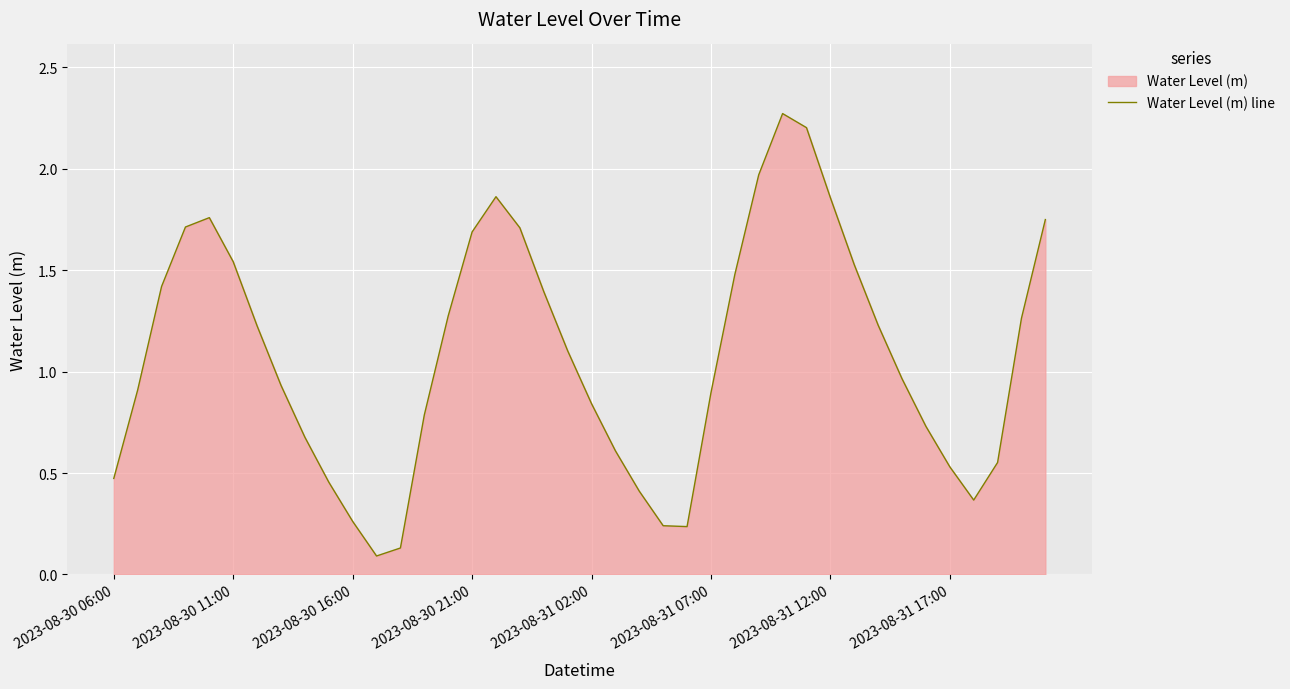

What position from the right is 34?

6